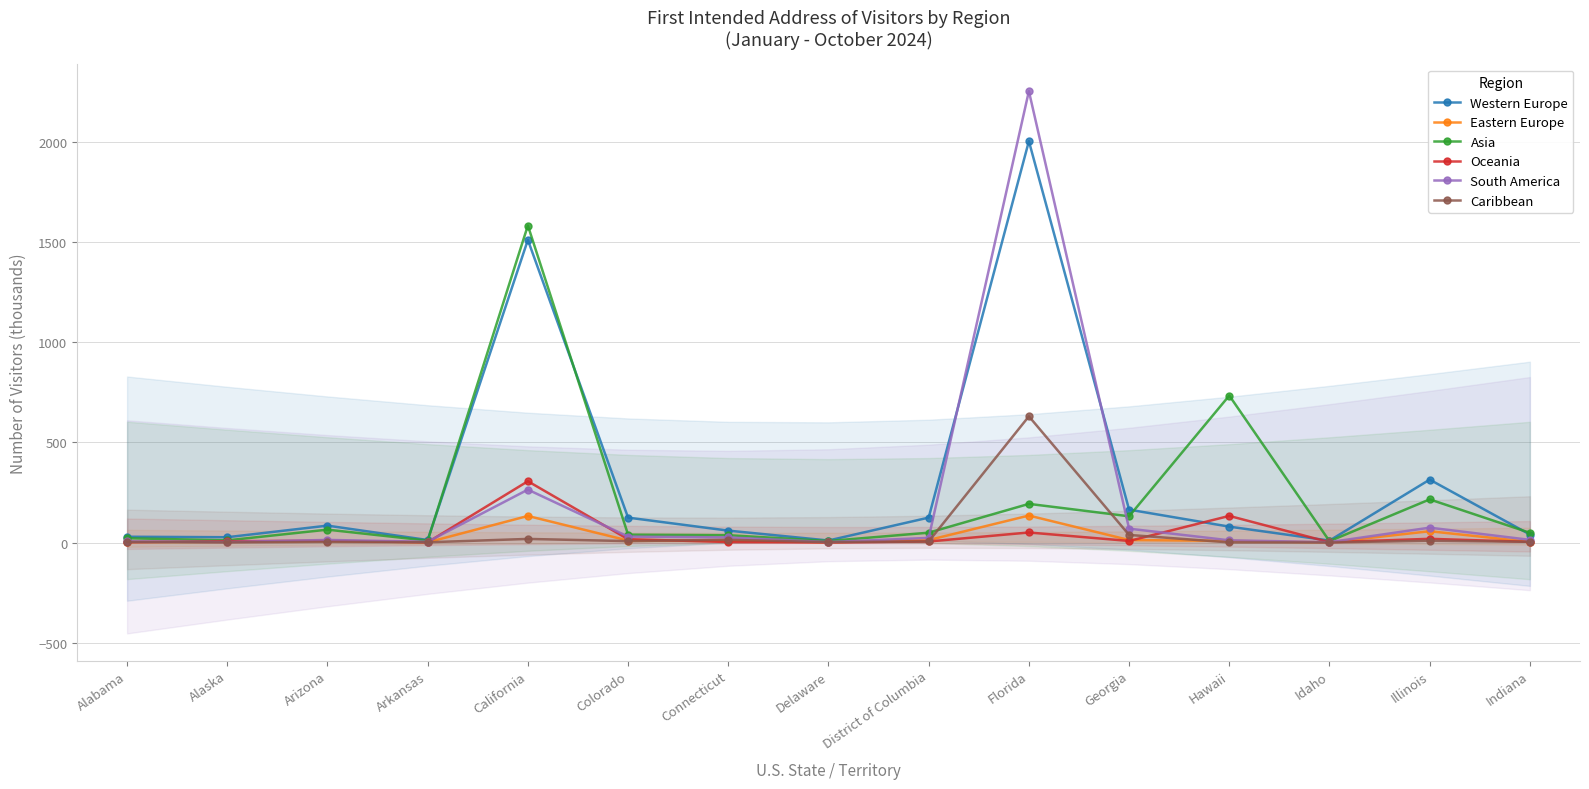

What is the value of the Western Europe point at the 5th from the left?

1510.1